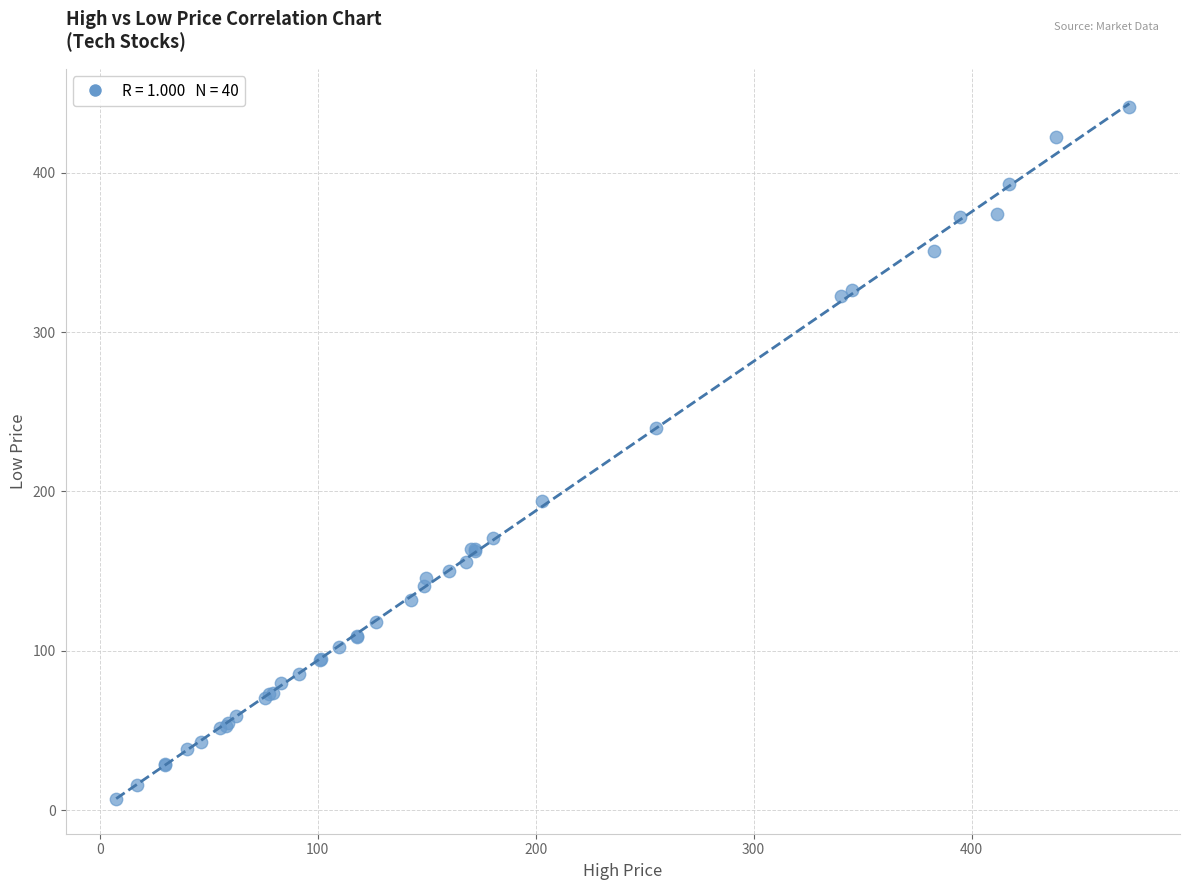

What Y value in the scatter plot is closest to 224?

239.9